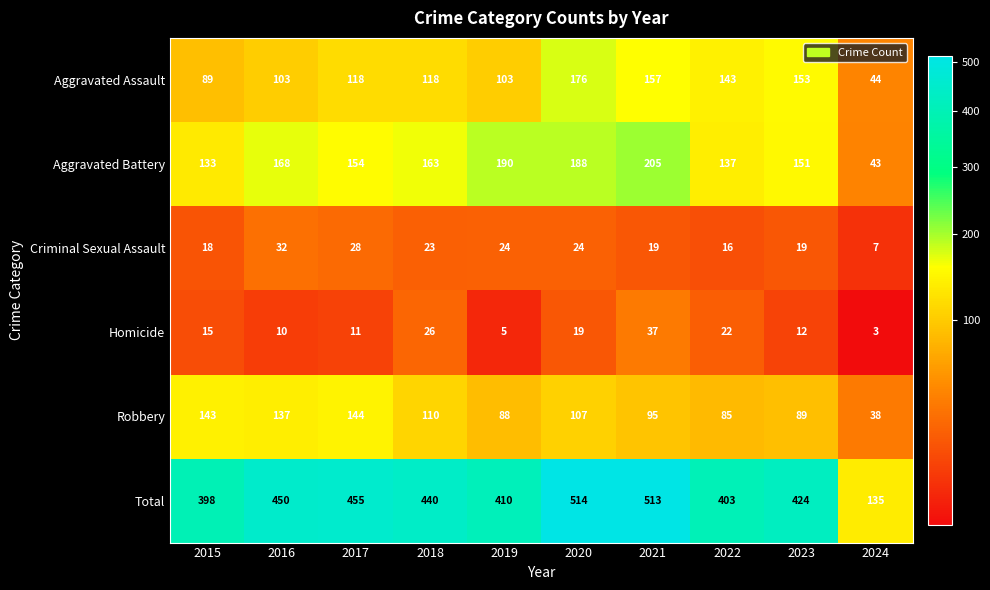

Which category has the highest value across all series?

2020